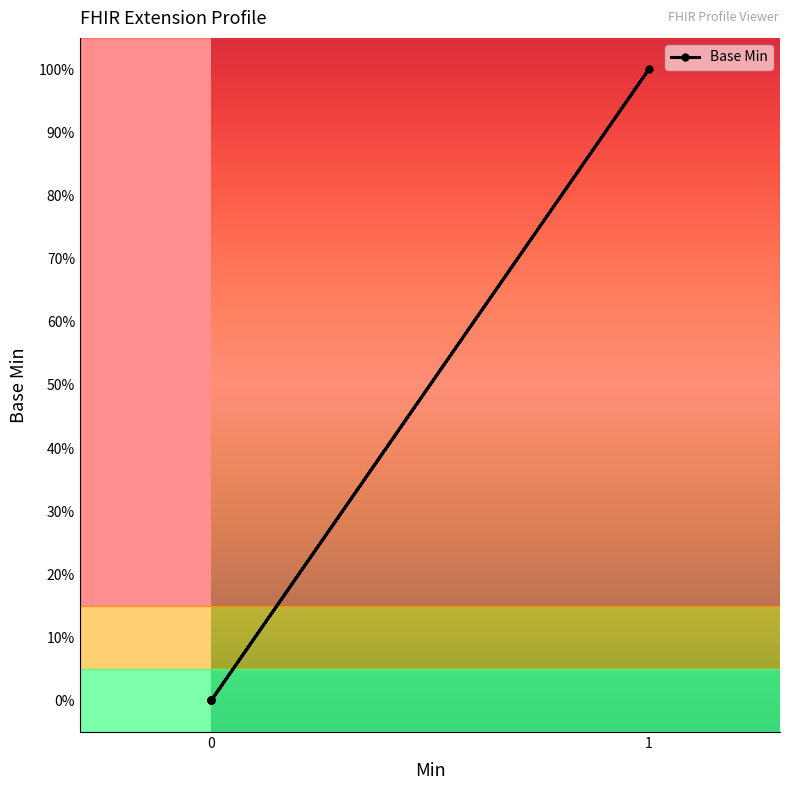

How many values exceed 0?

1